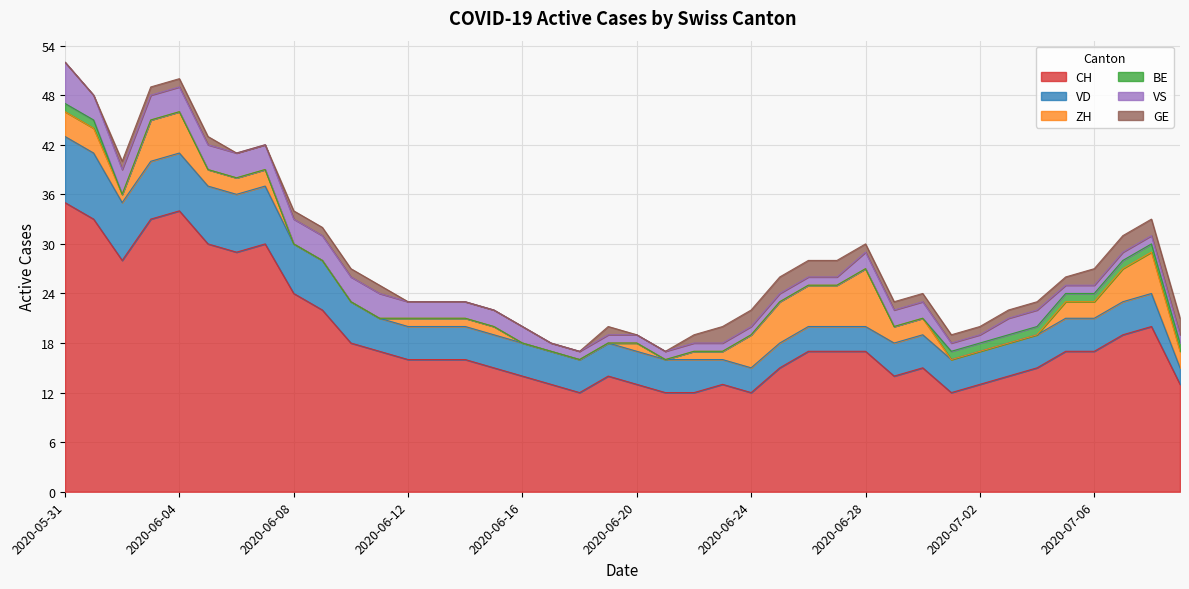

Rank the categories by GE value from highest to lowest.

2020-06-23, 2020-06-24, 2020-06-25, 2020-06-26, 2020-06-27, 2020-07-06, 2020-07-07, 2020-07-08, 2020-07-09, 2020-06-02, 2020-06-03, 2020-06-04, 2020-06-05, 2020-06-08, 2020-06-09, 2020-06-10, 2020-06-11, 2020-06-19, 2020-06-22, 2020-06-28, 2020-06-29, 2020-06-30, 2020-07-01, 2020-07-02, 2020-07-03, 2020-07-04, 2020-07-05, 2020-05-31, 2020-06-01, 2020-06-06, 2020-06-07, 2020-06-12, 2020-06-13, 2020-06-14, 2020-06-15, 2020-06-16, 2020-06-17, 2020-06-18, 2020-06-20, 2020-06-21